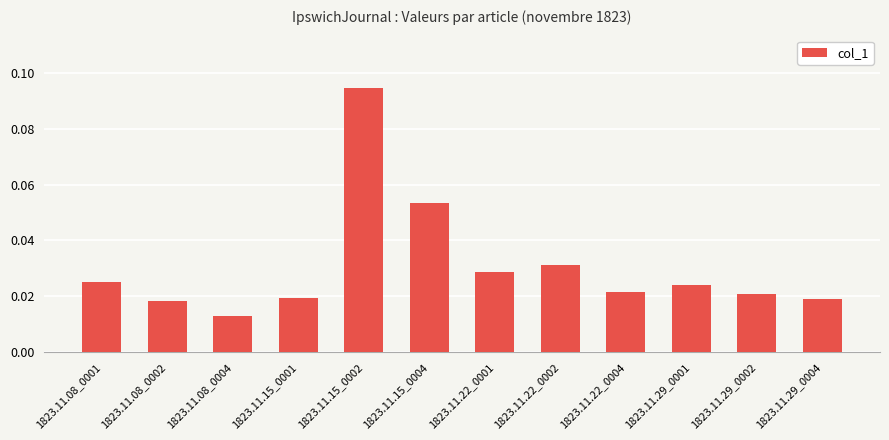

What is the label of the 6th bar from the left?

1823.11.15_0004